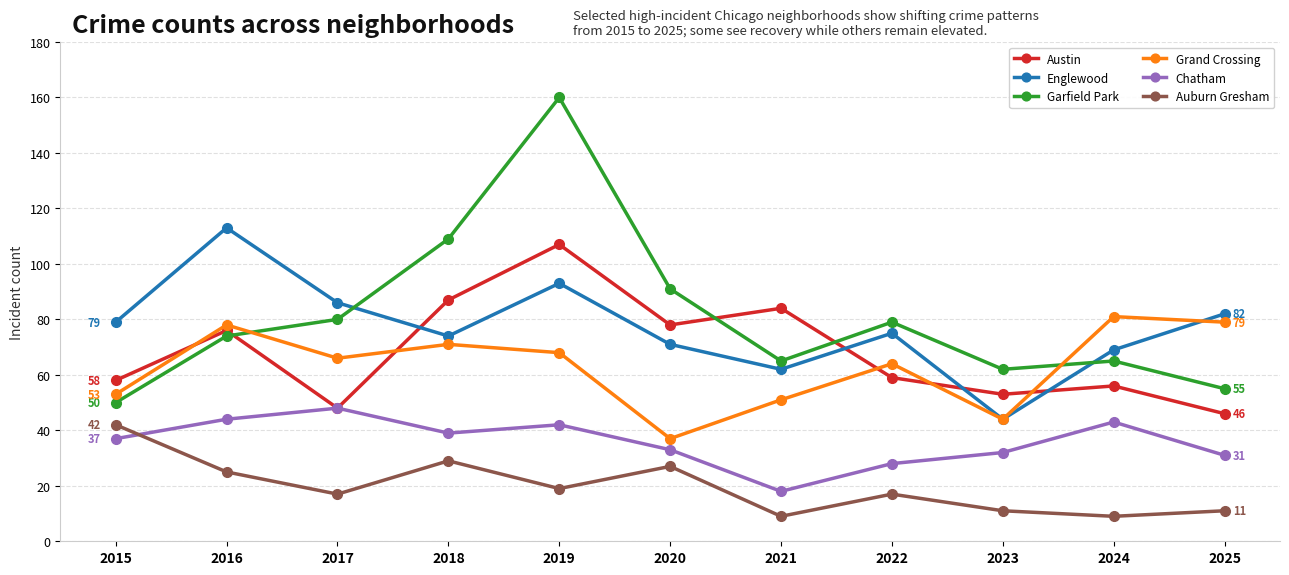

Which category has the highest value across all series?

2019